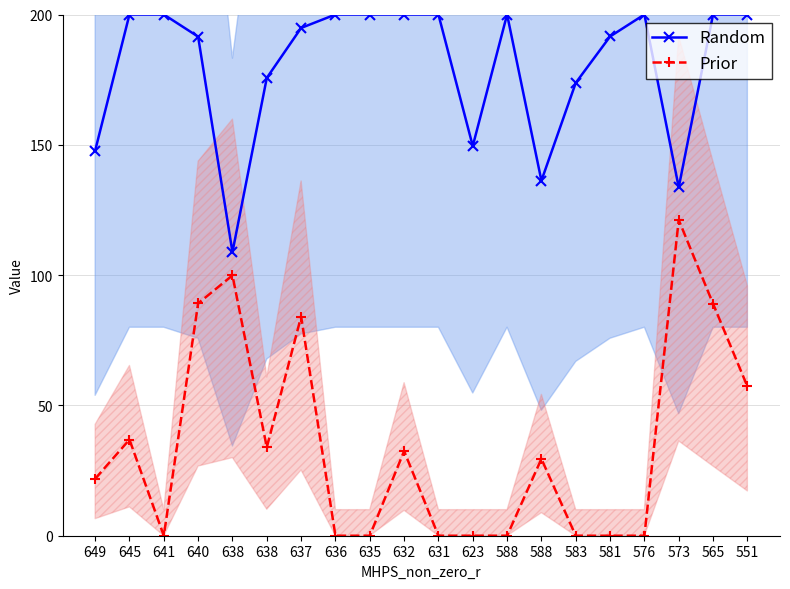

Reading left to right, what are all the values shown in this chart?

Random: 649=147.7	645=200.0	641=200.0	640=191.5	638=108.8	638=175.7	637=194.8	636=200.0	635=200.0	632=200.0	631=200.0	623=149.5	588=200.0	588=136.2	583=173.8	581=191.6	576=200.0	573=133.7	565=200.0	551=200.0
Prior: 649=21.8	645=36.9	641=0.0	640=89.1	638=99.9	638=33.9	637=84.1	636=0.0	635=0.0	632=32.5	631=0.0	623=0.0	588=0.0	588=29.5	583=0.0	581=0.0	576=0.0	573=121.2	565=89.0	551=57.3